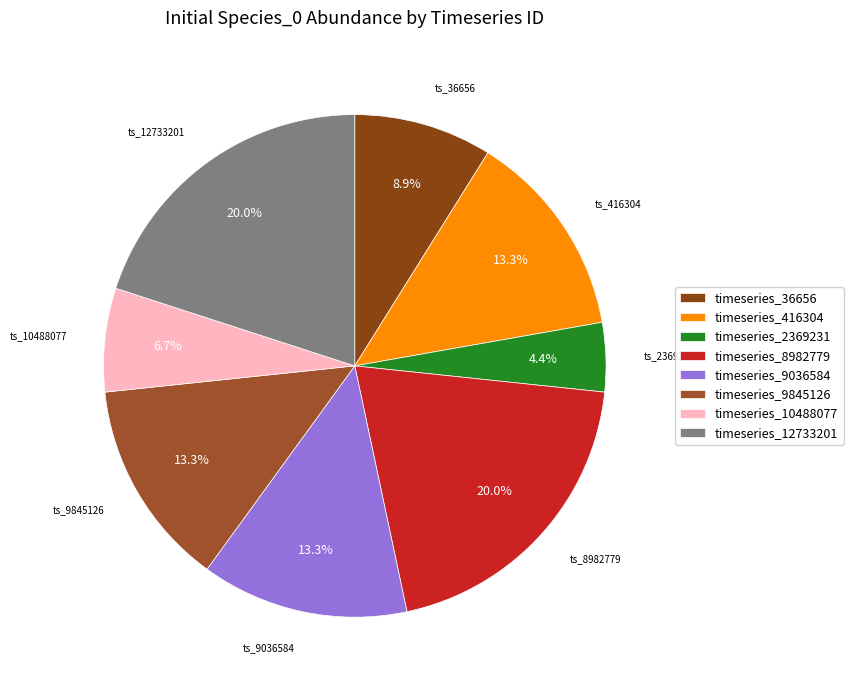

How many segments does this pie chart have?

8